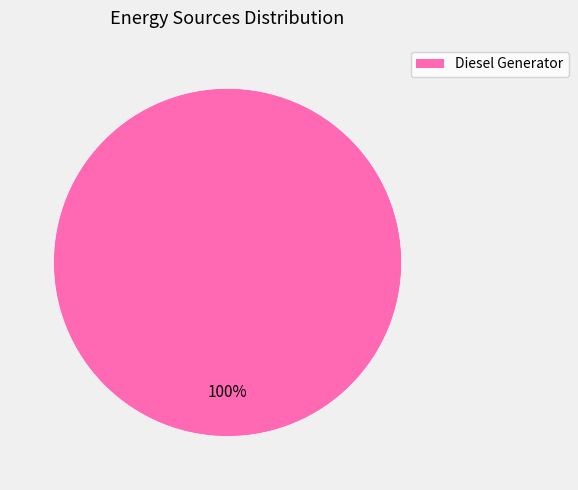

What percentage is the Diesel Generator slice, to the nearest percent?

100%